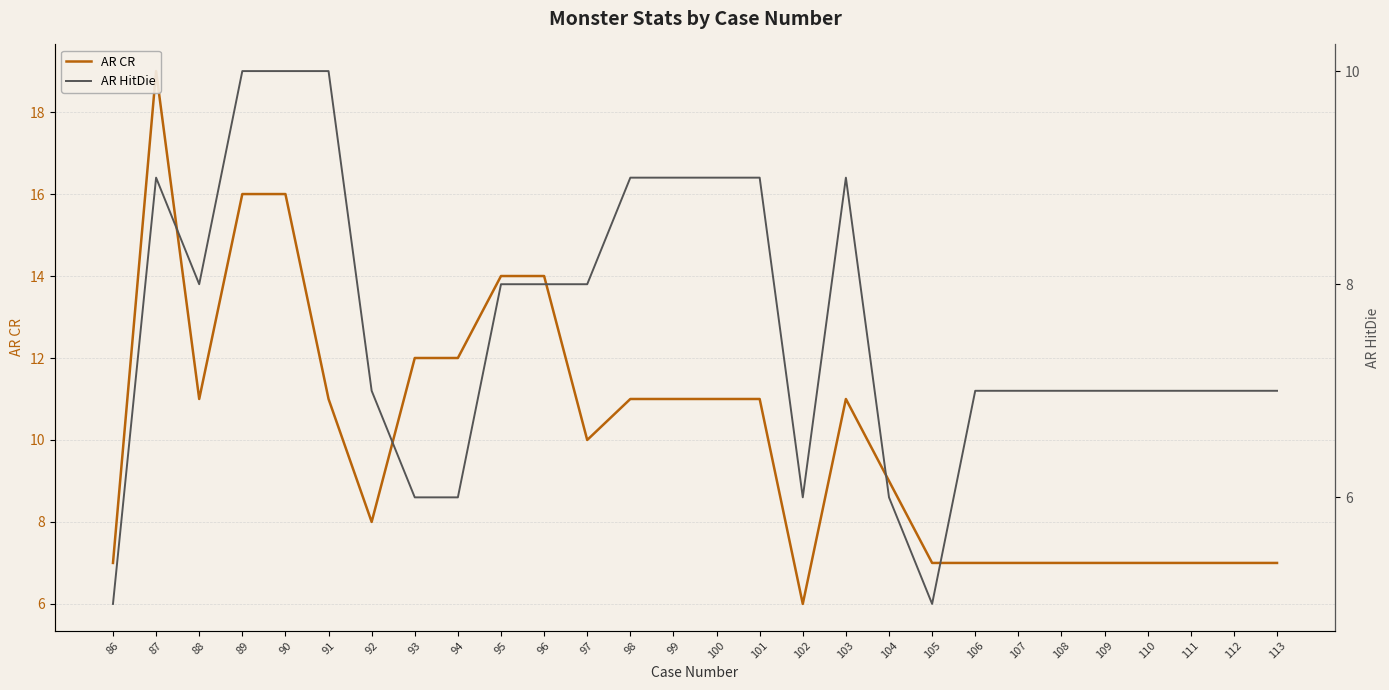

What is the difference between the AR CR values at 92 and 109?

1